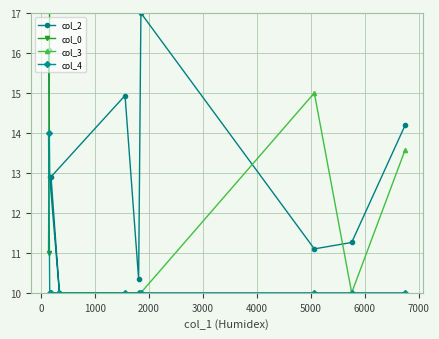

How many intersections are there between col_4 and col_0?

1